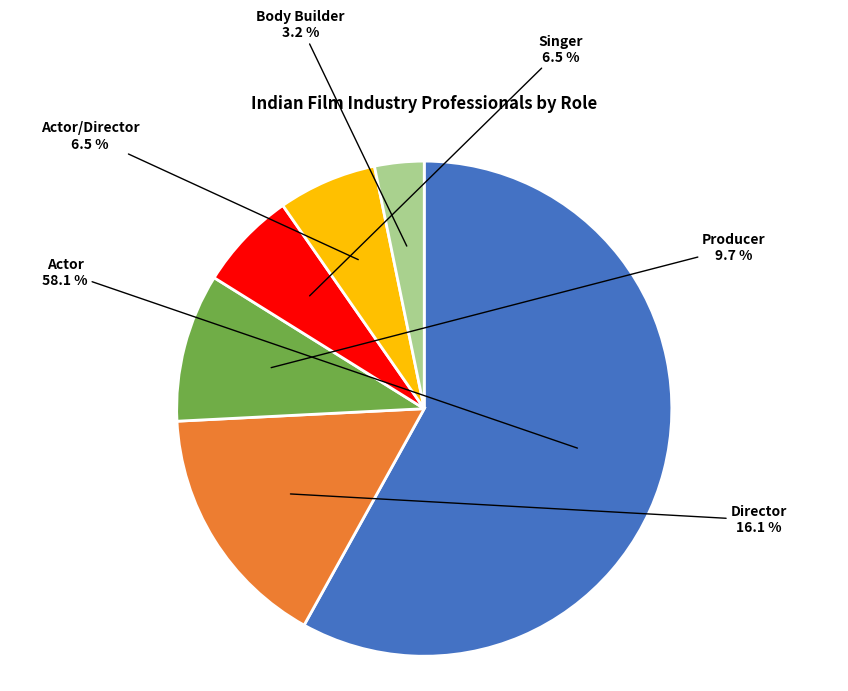

Is there any slice that represents more than half of the pie?

Yes